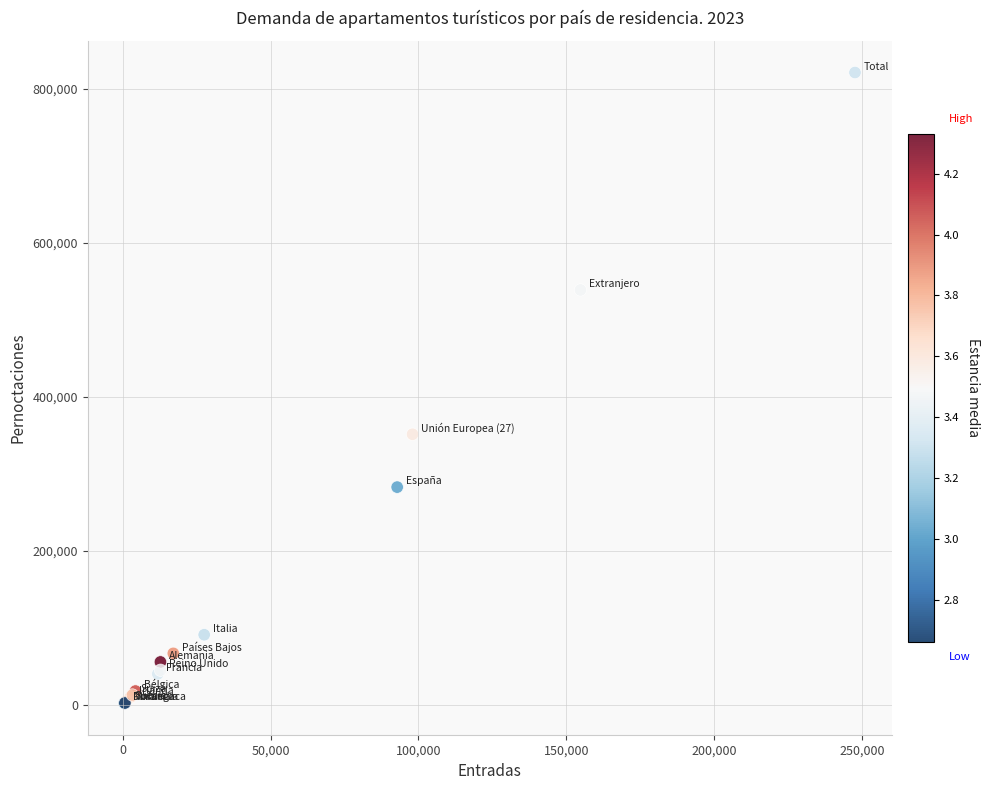

What Y value in the scatter plot is closest to 411357?

351063